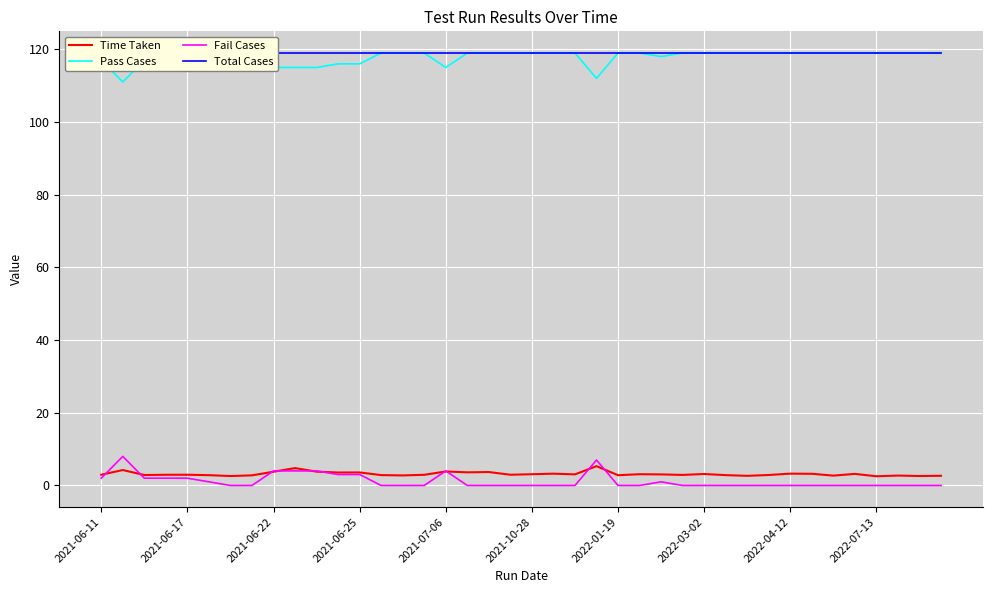

At 2022-03-02, list the series in order from smallest to largest.

Fail Cases, Time Taken, Pass Cases, Total Cases